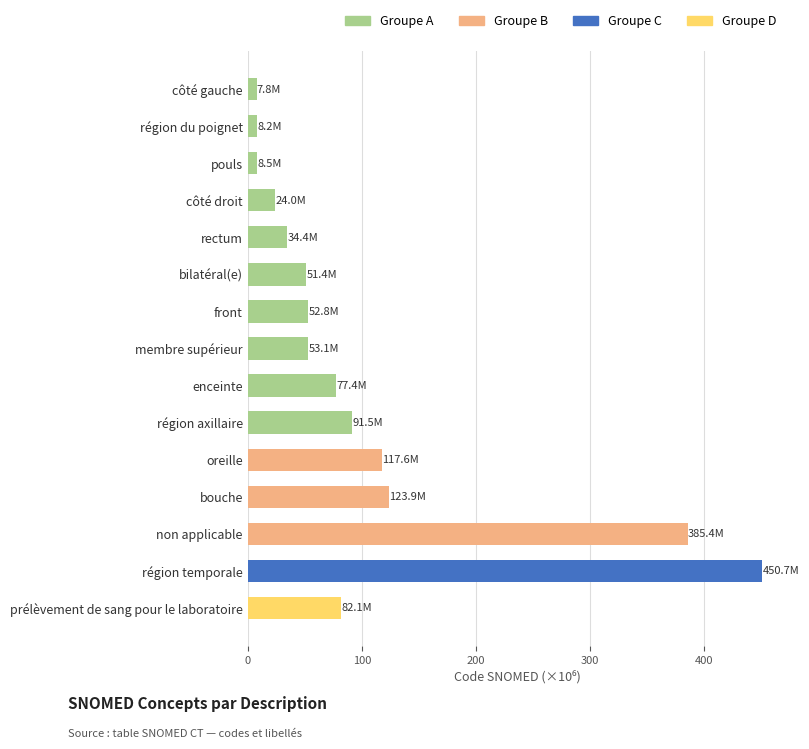

True or false: the data shows 24.0 at côté droit.

True